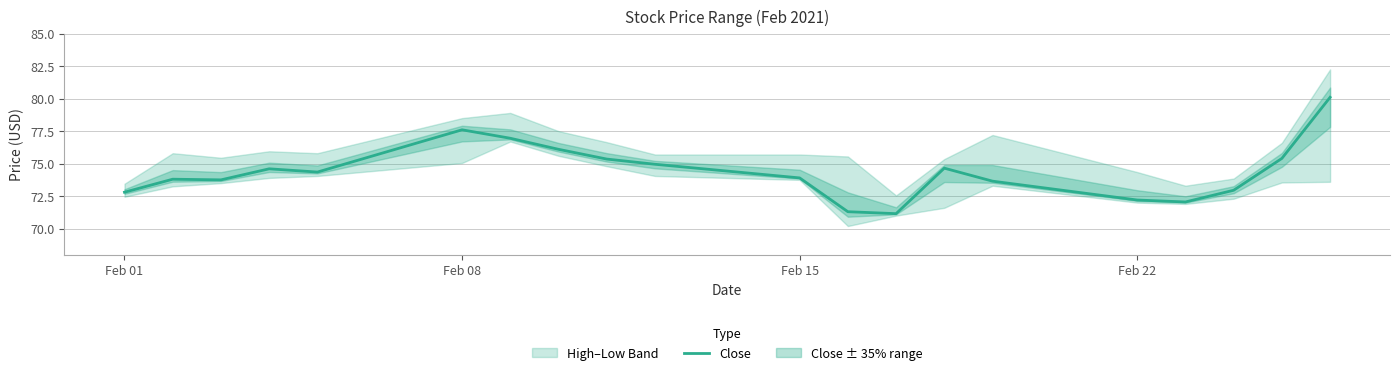

What is the greatest value displayed?

80.1